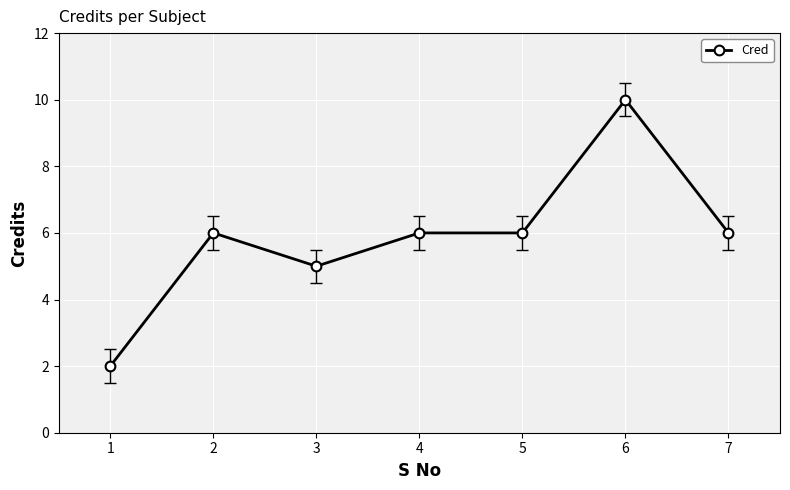

How many values are between 5 and 6?

5